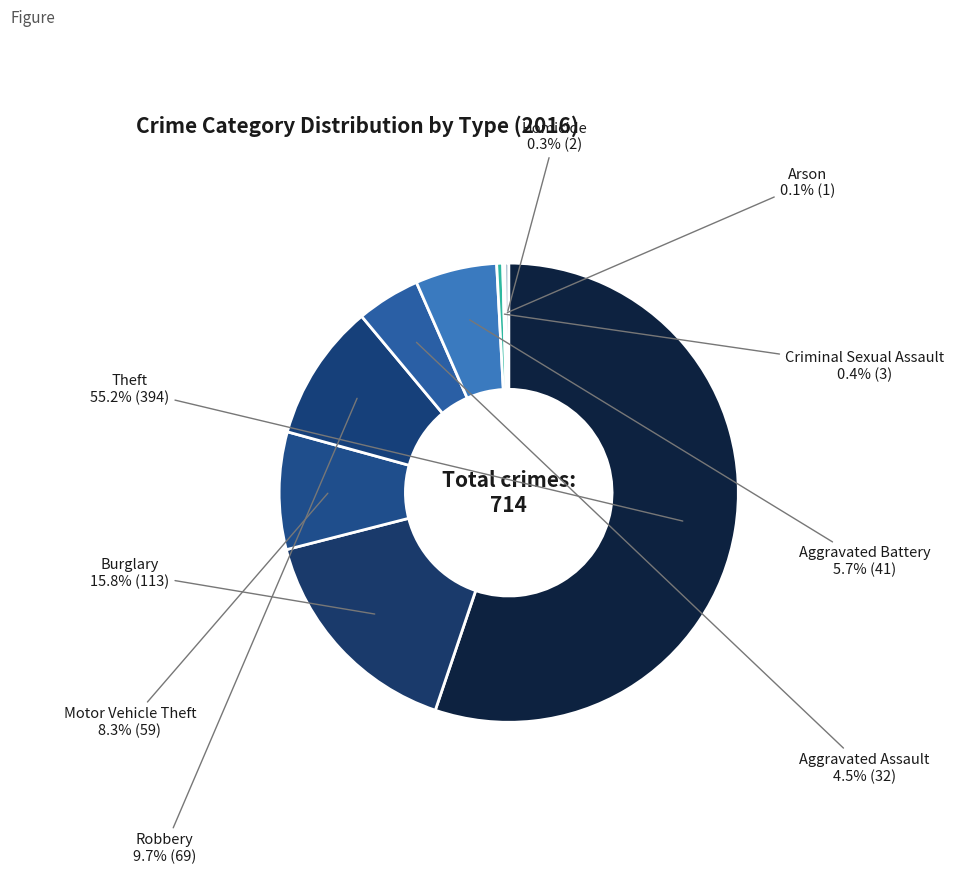

Does Theft account for over 50% of the chart?

Yes